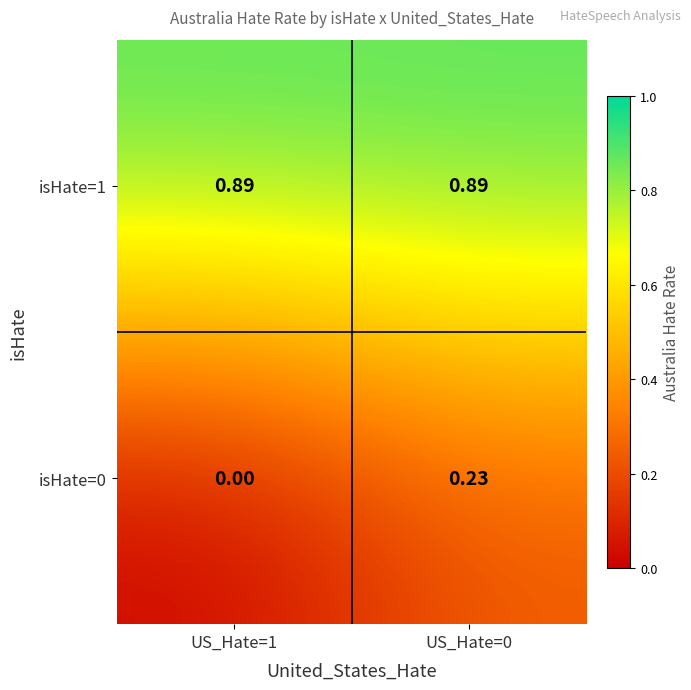

Is the value of isHate=1 at US_Hate=1 greater than the value of isHate=0 at US_Hate=1?

Yes